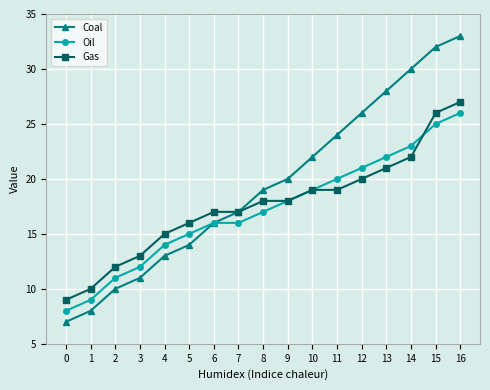

Which series changed the most between 1 and 14?

Coal